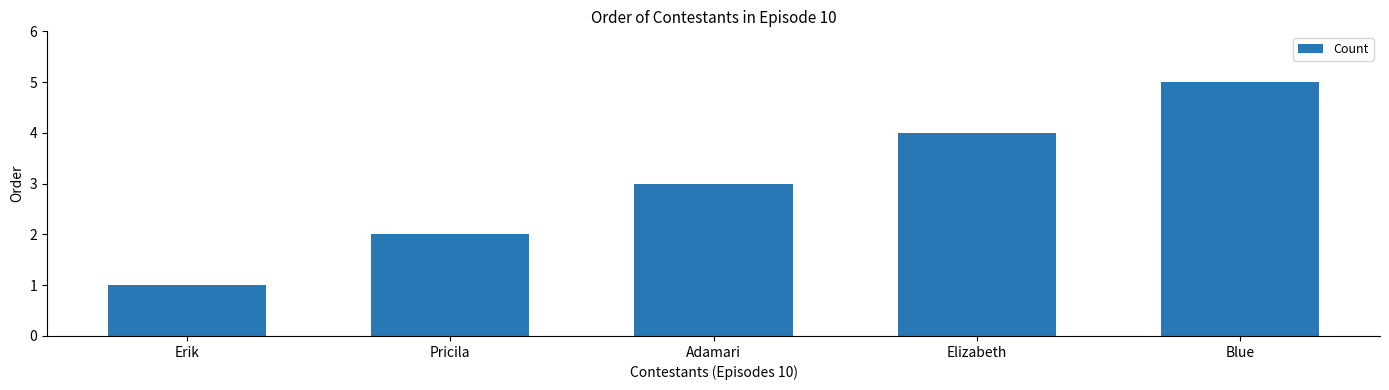

Reading left to right, list all the values displayed in this chart.

Erik=1	Pricila=2	Adamari=3	Elizabeth=4	Blue=5